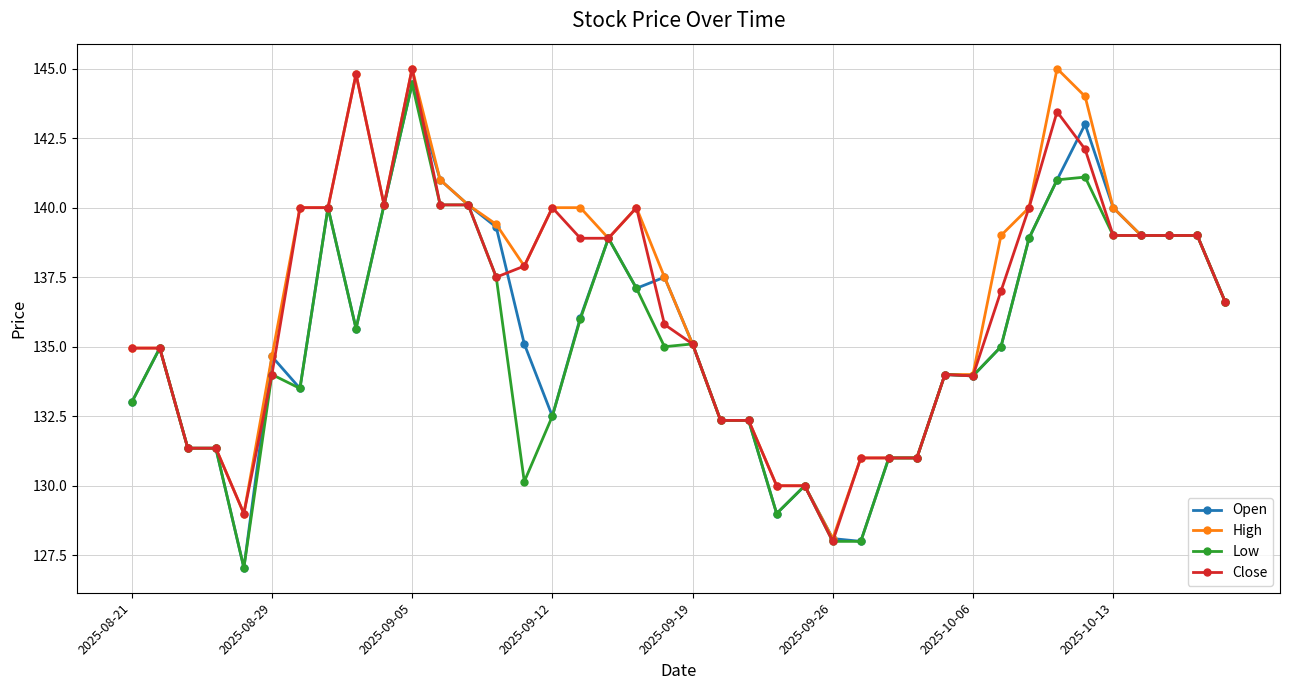

What is the maximum value shown in the chart?

145.0